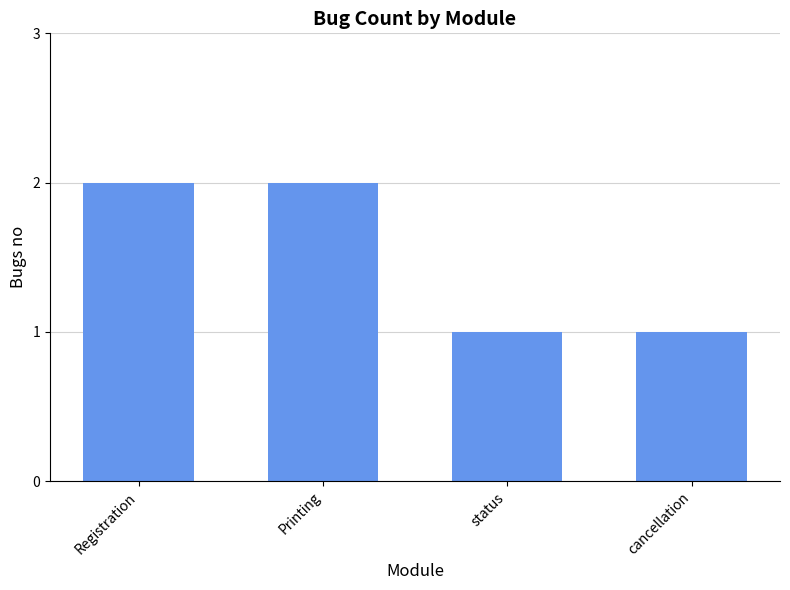

Is it true that the value at Printing is 2?

True